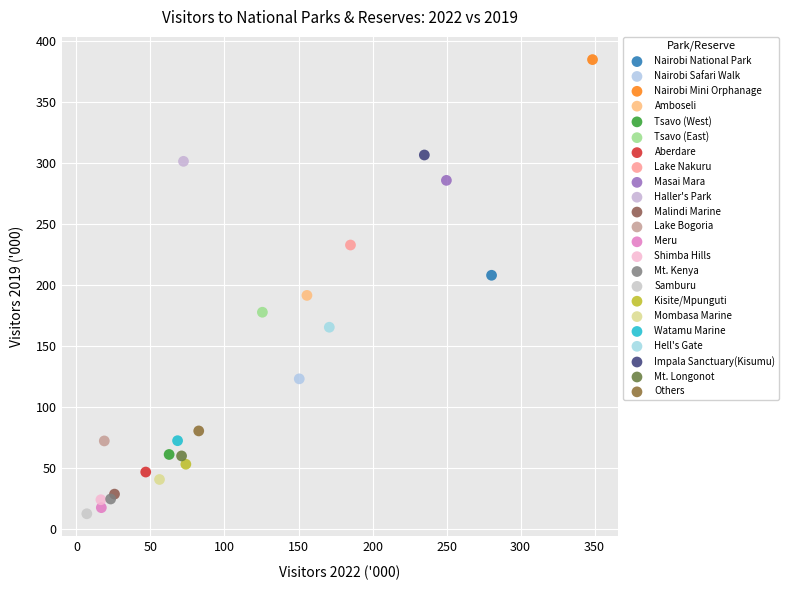

What are all the series names shown in the legend?

Nairobi National Park, Nairobi Safari Walk, Nairobi Mini Orphanage, Amboseli, Tsavo (West), Tsavo (East), Aberdare, Lake Nakuru, Masai Mara, Haller's Park, Malindi Marine, Lake Bogoria, Meru, Shimba Hills, Mt. Kenya, Samburu, Kisite/Mpunguti, Mombasa Marine, Watamu Marine, Hell's Gate, Impala Sanctuary(Kisumu), Mt. Longonot, Others